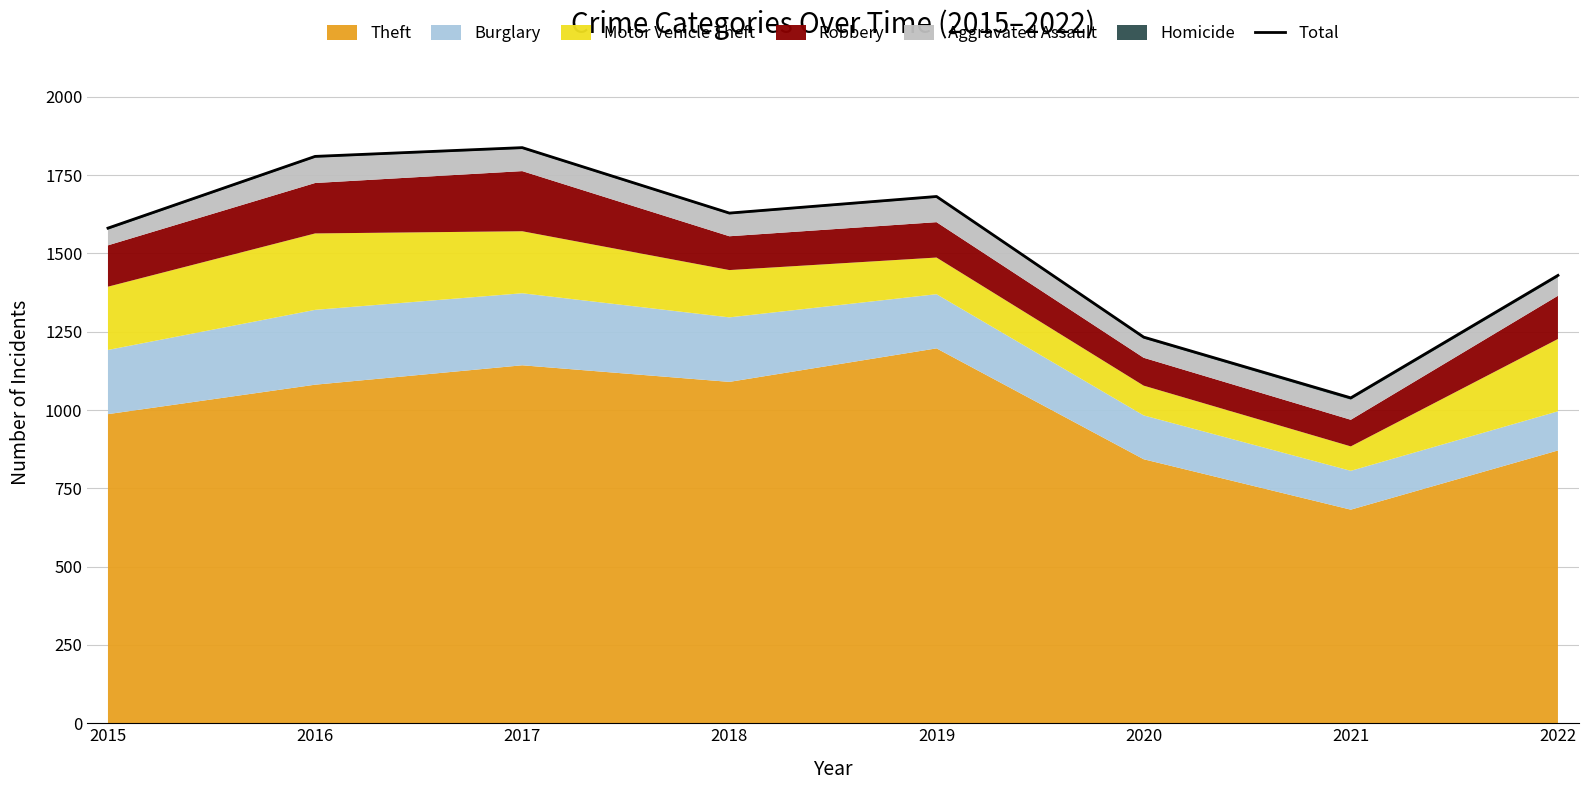

What is the difference between the values at 2015 and 2017?

257